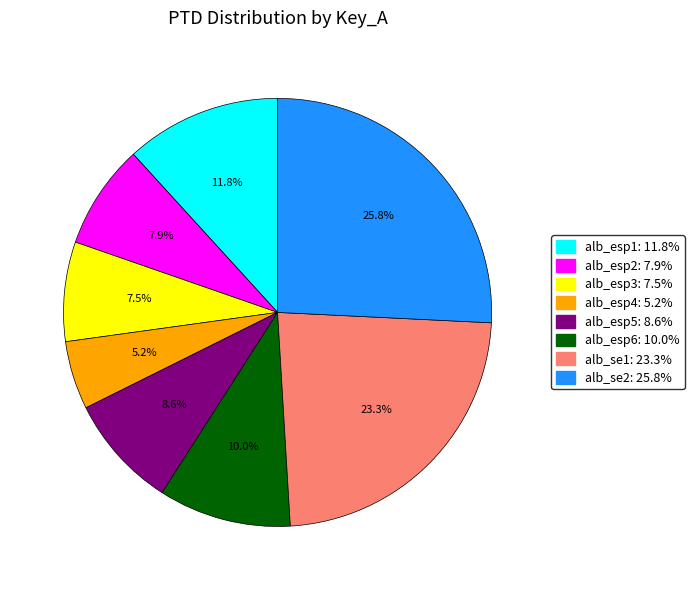

What is the smallest slice in the pie chart?

alb_esp4: 5.2%